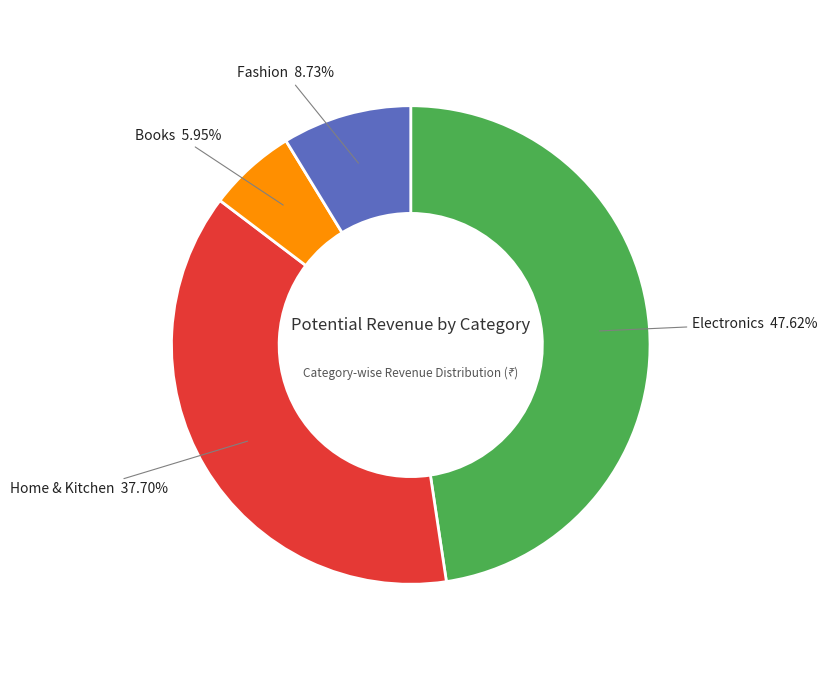

To the nearest percent, what portion does Home & Kitchen represent?

38%